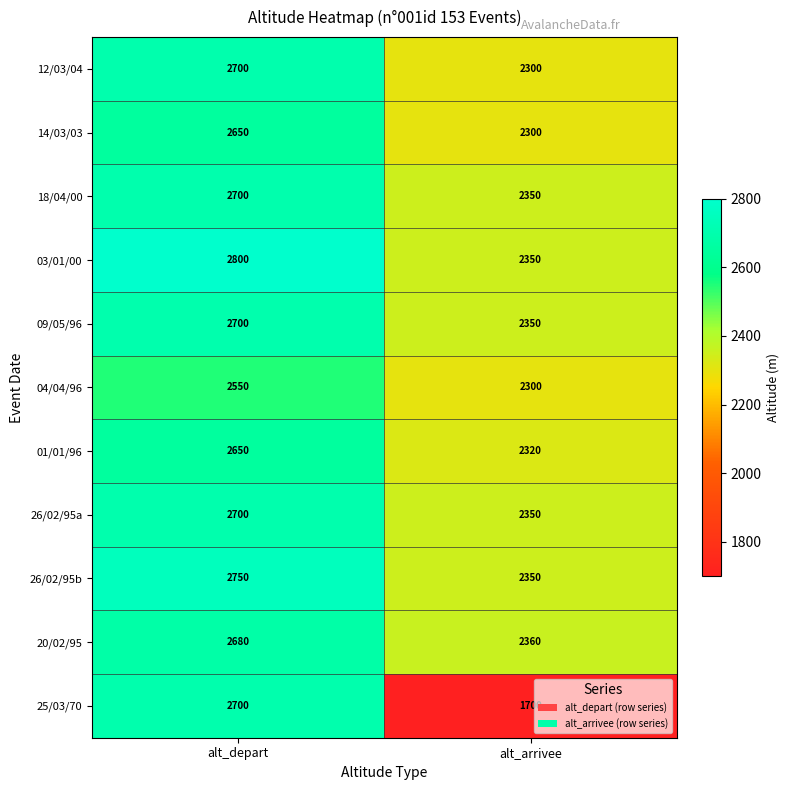

List the labels in order of 12/03/04 value, largest first.

alt_depart, alt_arrivee